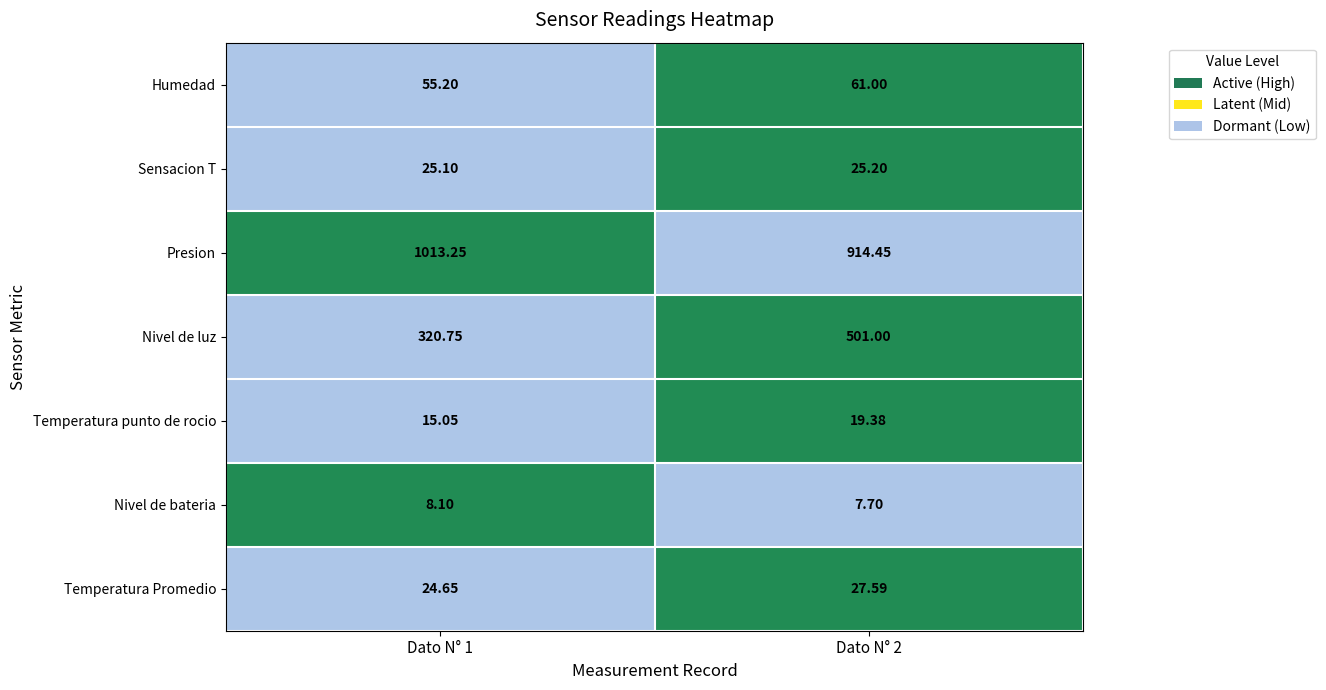

Which series has the largest total across all categories?

Presion